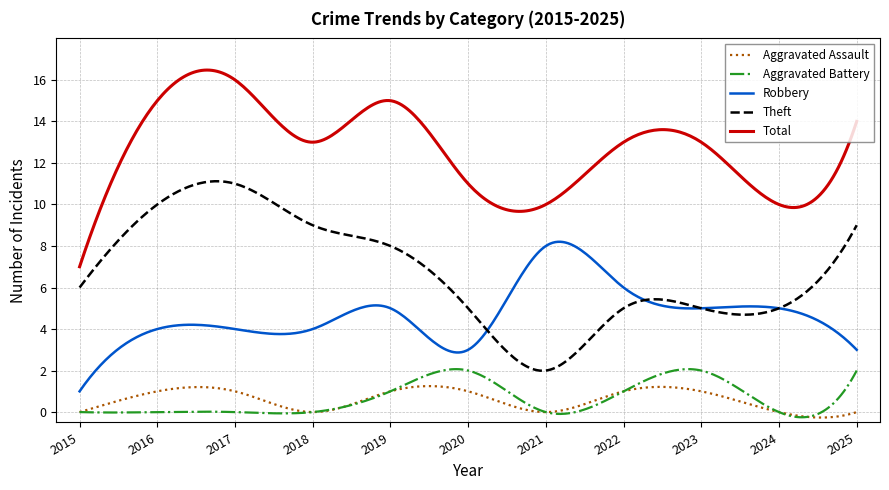

True or false: Total and Aggravated Assault cross at least once.

False